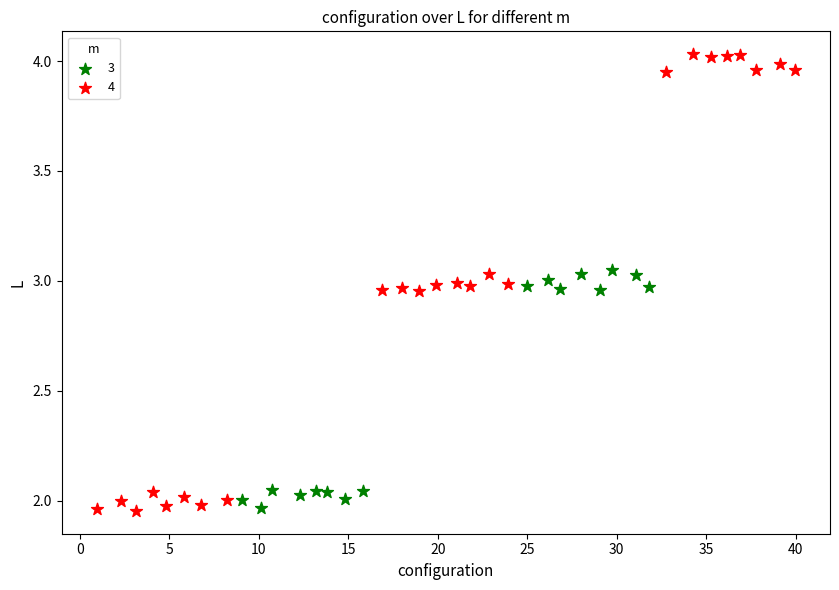

Which series has the largest Y range (max minus min)?

4